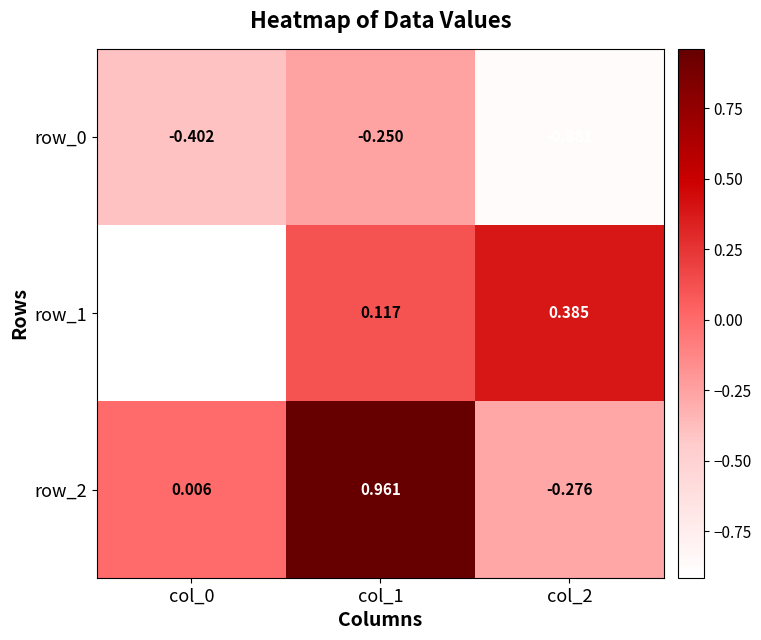

Is the value of row_0 at col_1 greater than the value of row_1 at col_2?

No